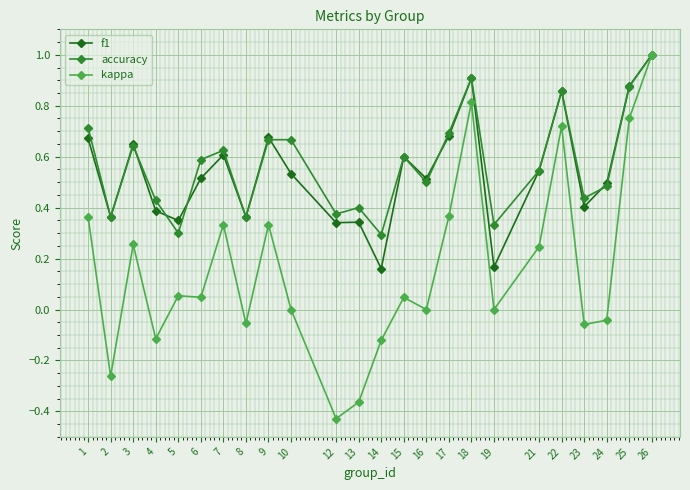

Which series changed the most between 8 and 17?

kappa